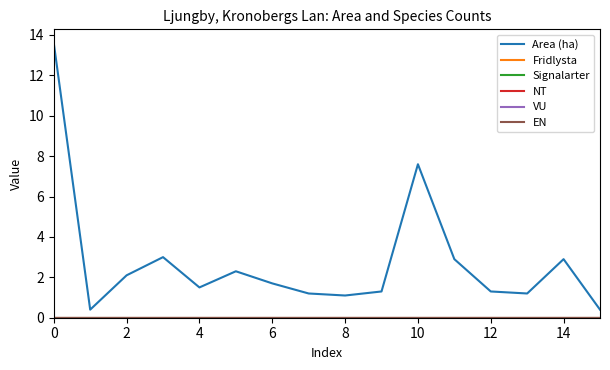

True or false: NT and Area (ha) intersect in this chart.

False